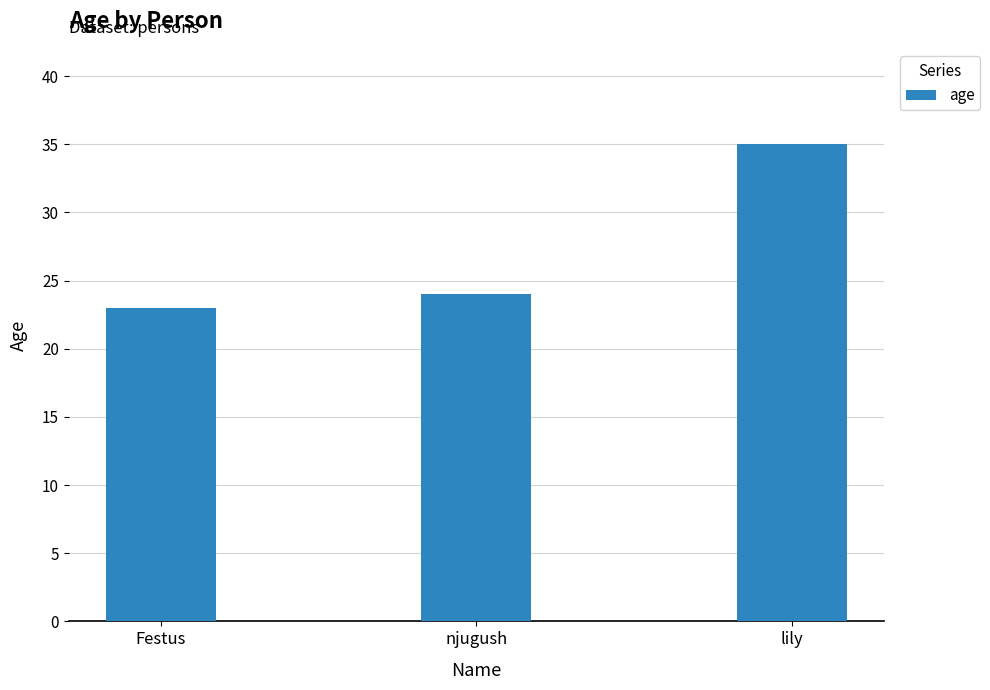

At which label is the value closest to 29?

njugush